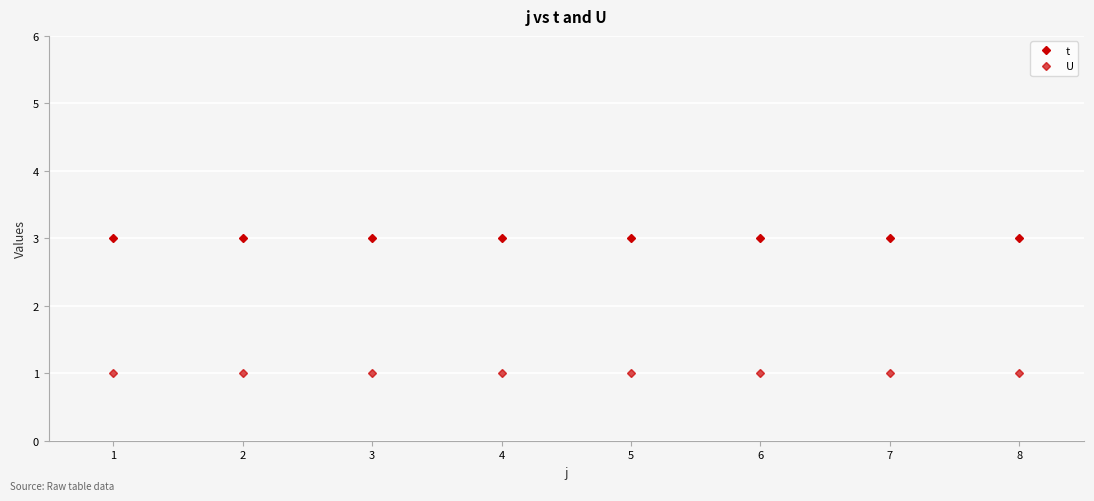

Is the value of t at 3 greater than the value of U at 2?

Yes